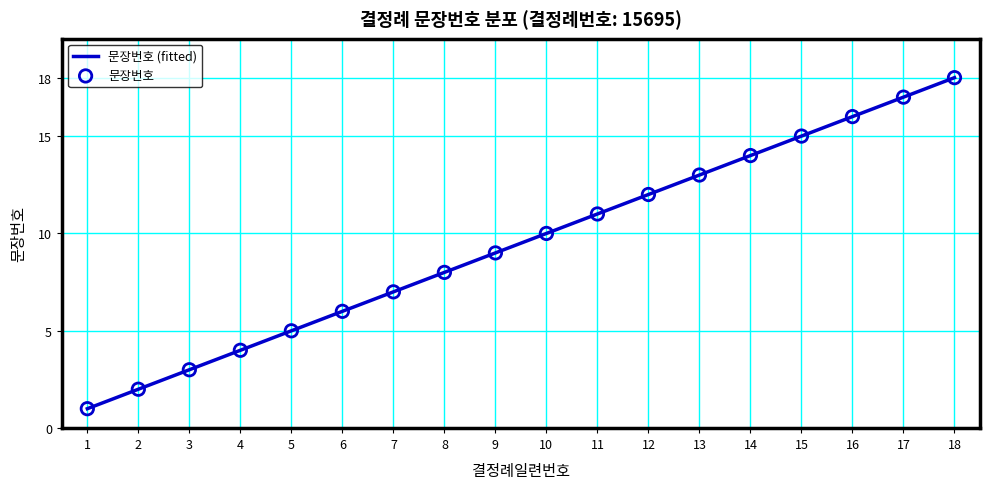

Which has a higher value, 6 or 17?

17